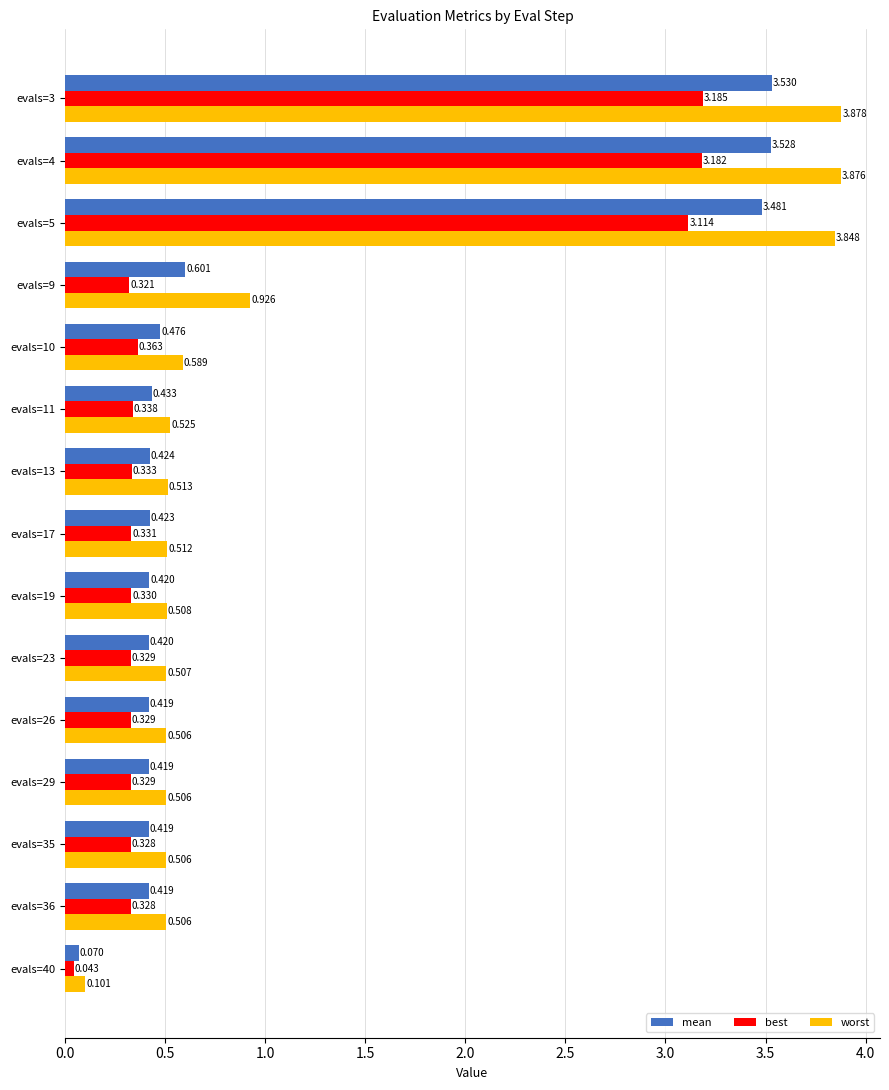

List the series in order of their overall mean, lowest first.

best, mean, worst